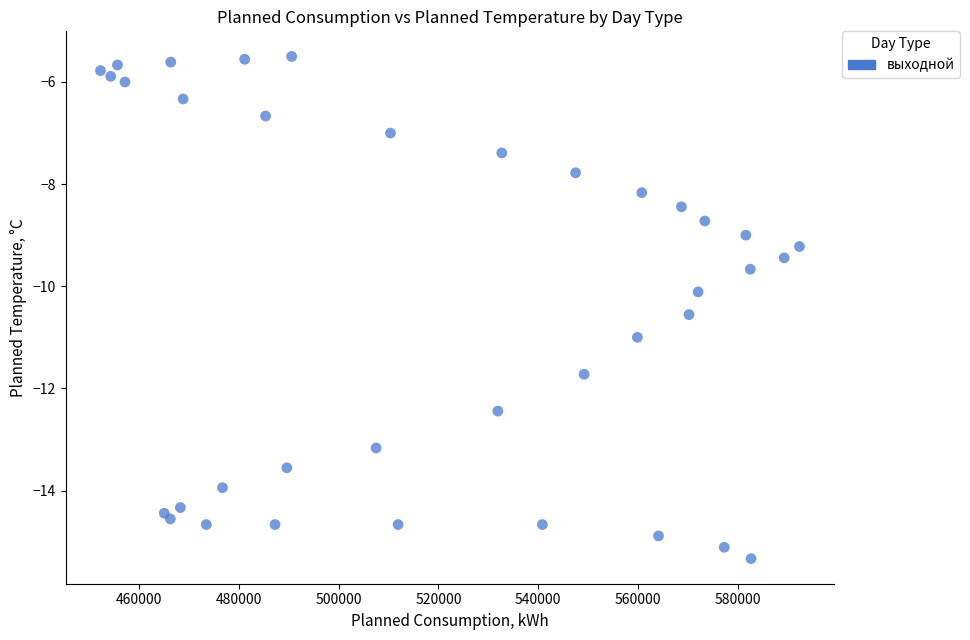

What Y value in the scatter plot is closest to -10?

-10.1